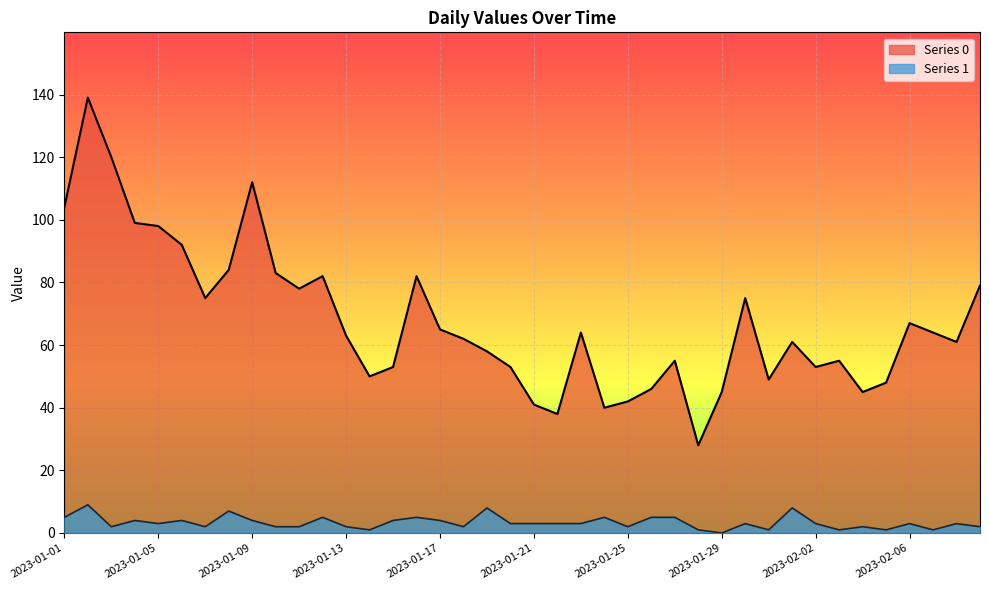

How many lines are shown in the chart?

2